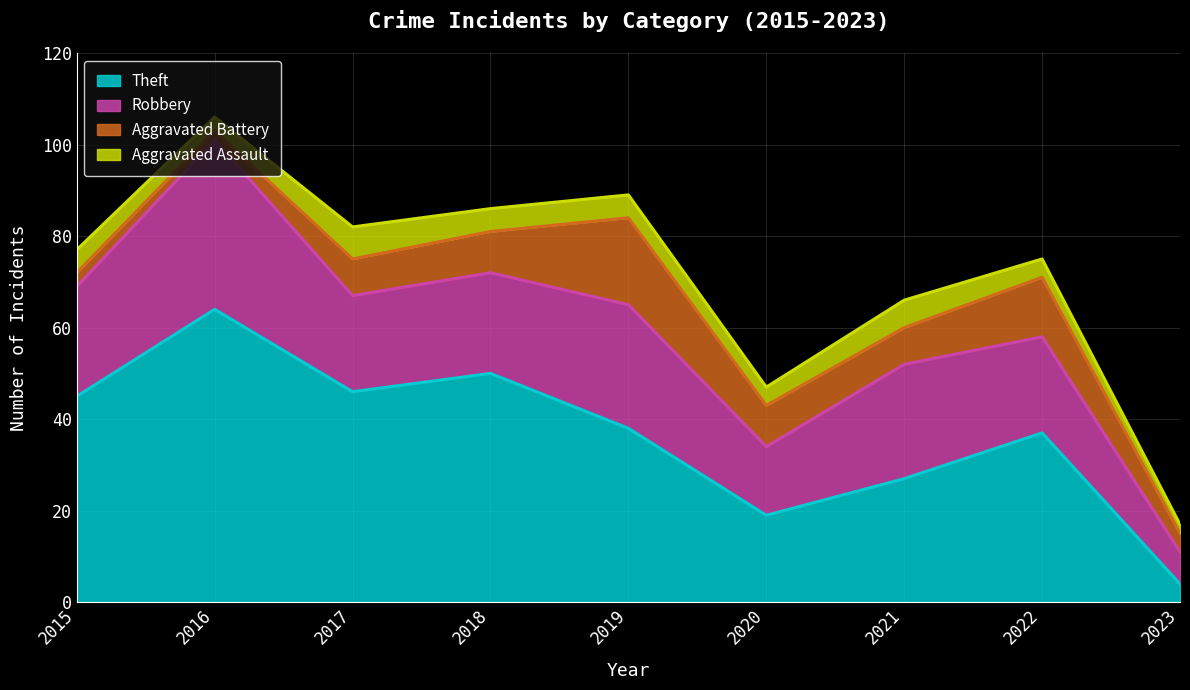

Which series ends up on top after the final intersection of Theft and Robbery?

Robbery